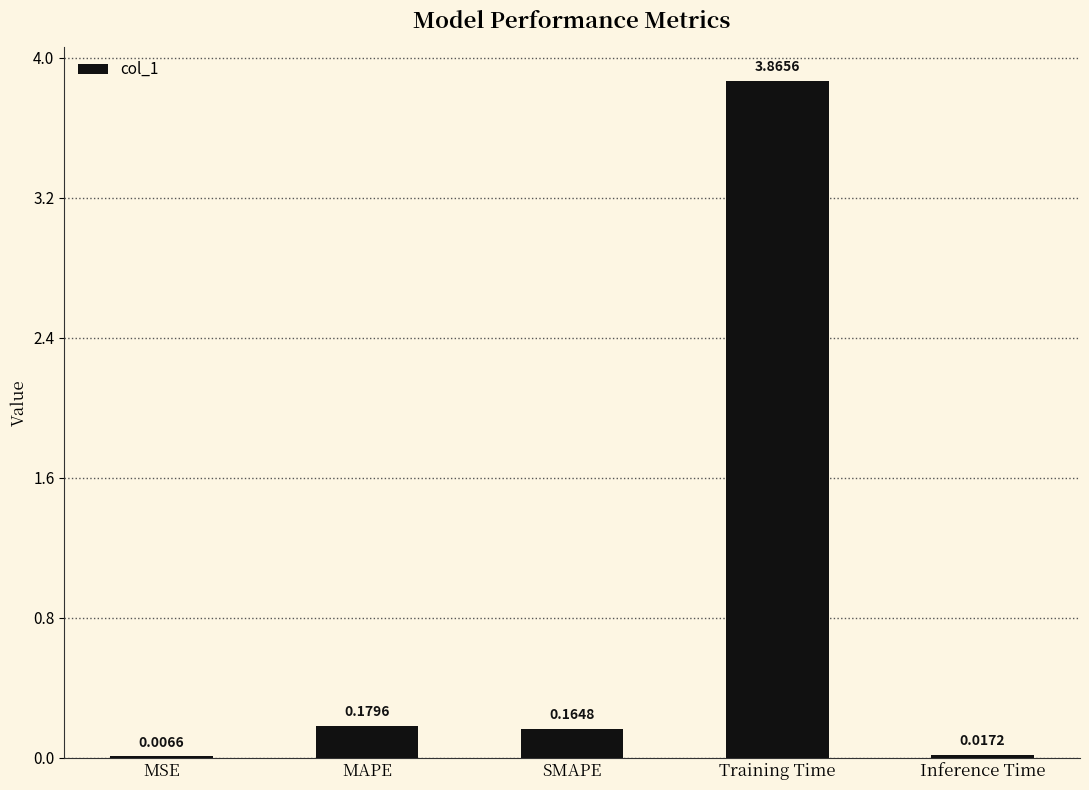

What is the sum of all values?

4.2